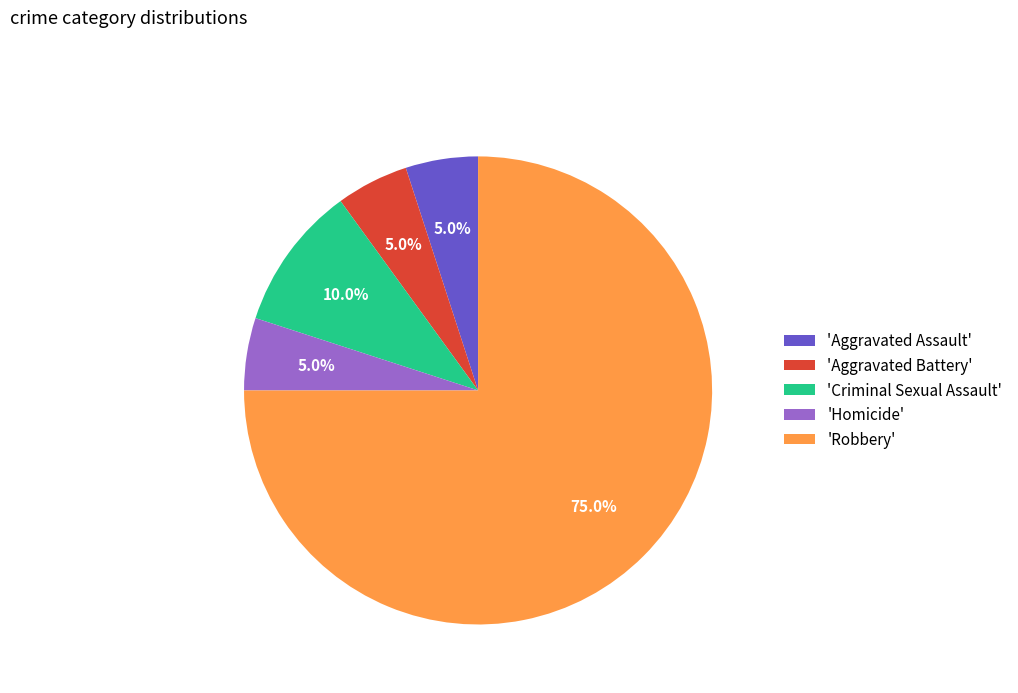

Does any single category account for the majority?

Yes